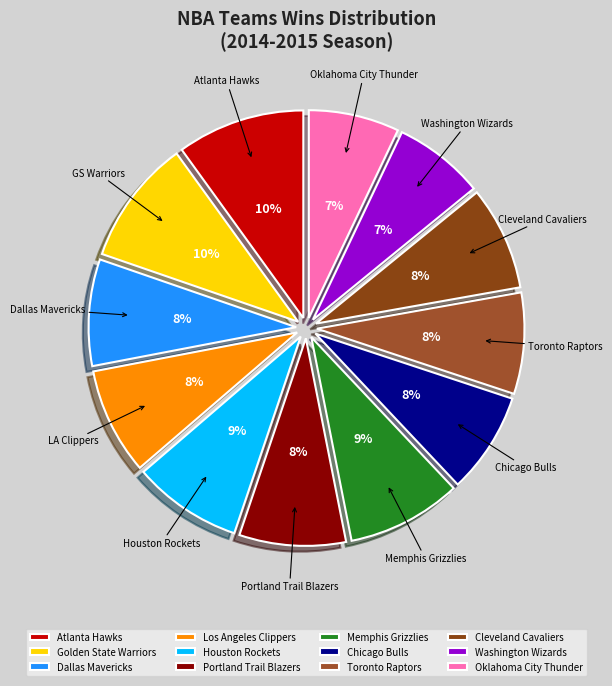

To the nearest percent, what portion does Dallas Mavericks represent?

8%